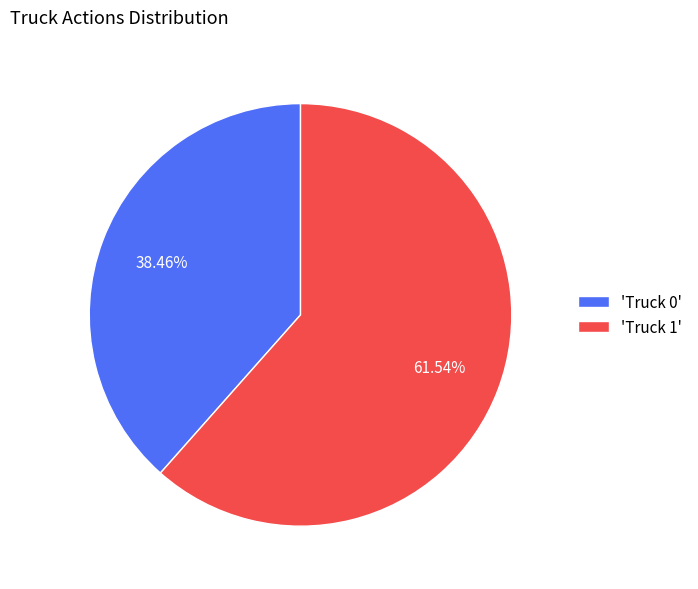

Which slice represents more than half of the pie?

'Truck 1'